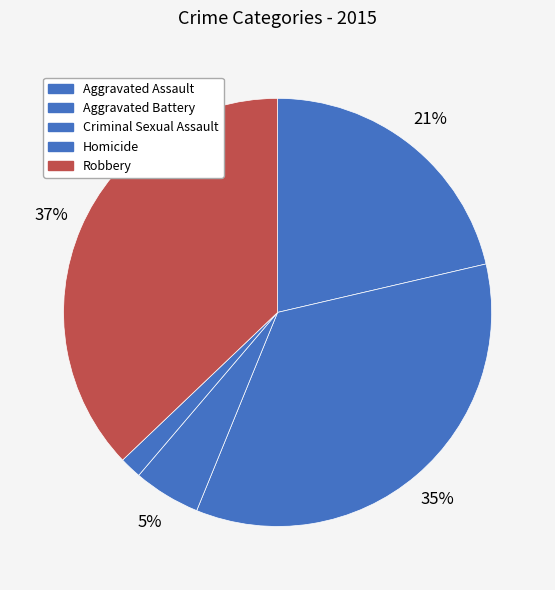

Does Homicide represent more than half of the total?

No